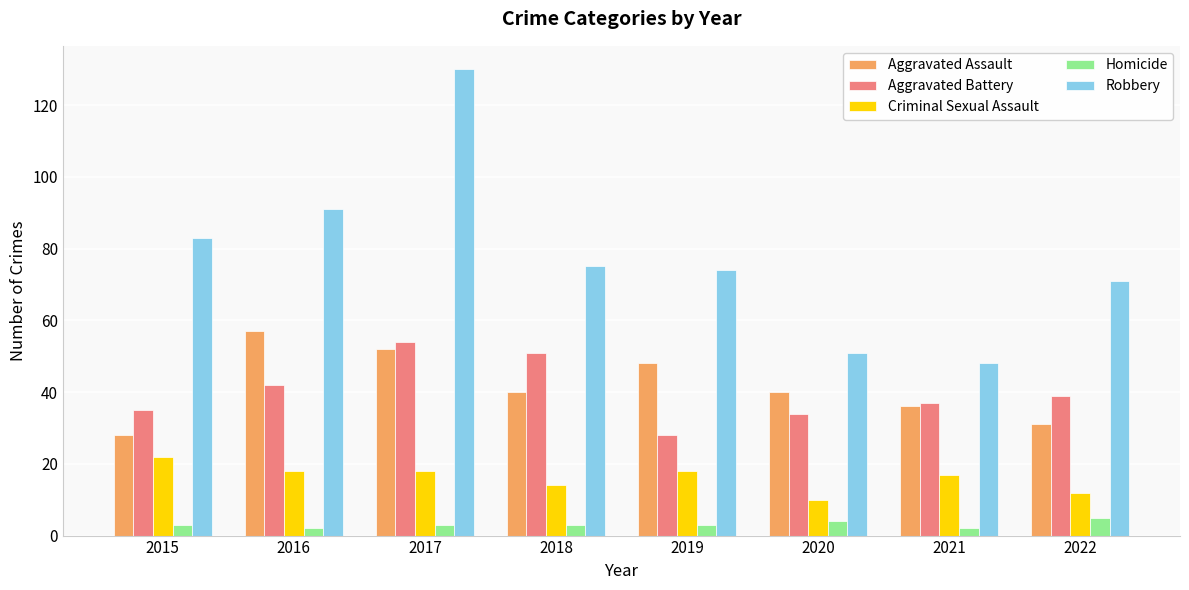

The Criminal Sexual Assault series shows 17 at 2021. True or false?

True